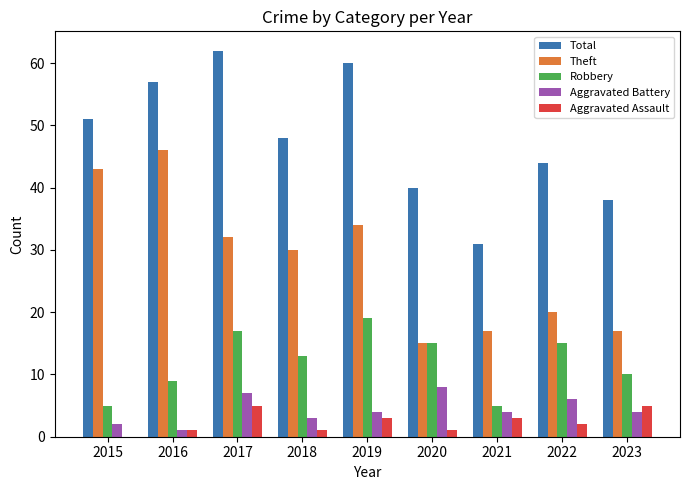

Reading right to left, extract all data points from this chart.

Total: 2023=38	2022=44	2021=31	2020=40	2019=60	2018=48	2017=62	2016=57	2015=51
Theft: 2023=17	2022=20	2021=17	2020=15	2019=34	2018=30	2017=32	2016=46	2015=43
Robbery: 2023=10	2022=15	2021=5	2020=15	2019=19	2018=13	2017=17	2016=9	2015=5
Aggravated Battery: 2023=4	2022=6	2021=4	2020=8	2019=4	2018=3	2017=7	2016=1	2015=2
Aggravated Assault: 2023=5	2022=2	2021=3	2020=1	2019=3	2018=1	2017=5	2016=1	2015=0